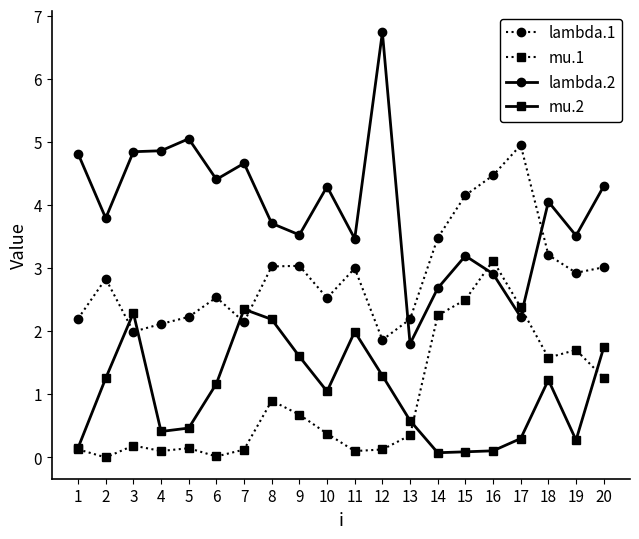

Does the chart display data point markers on the line(s)?

Yes